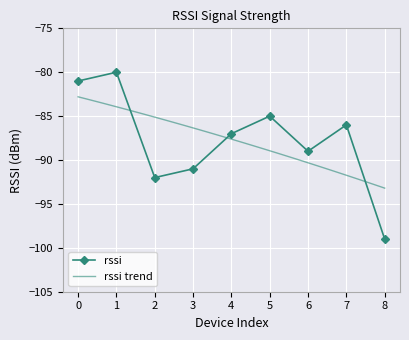

What is the difference between the second highest and second lowest values?

11